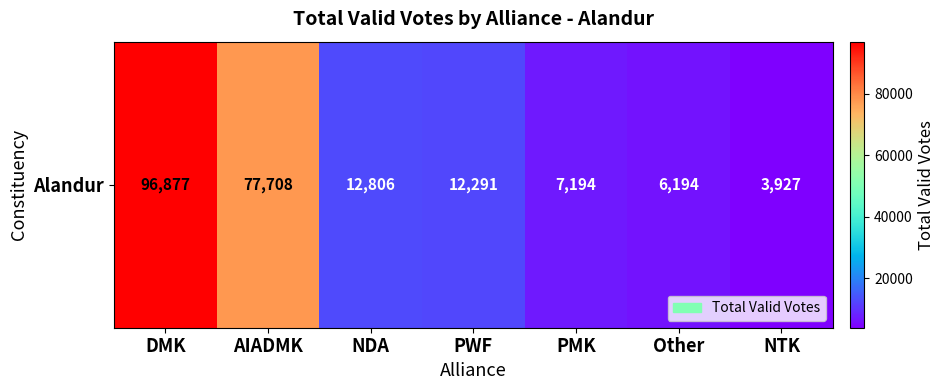

Approximately how many times larger is the value at AIADMK compared to Other?

12.5